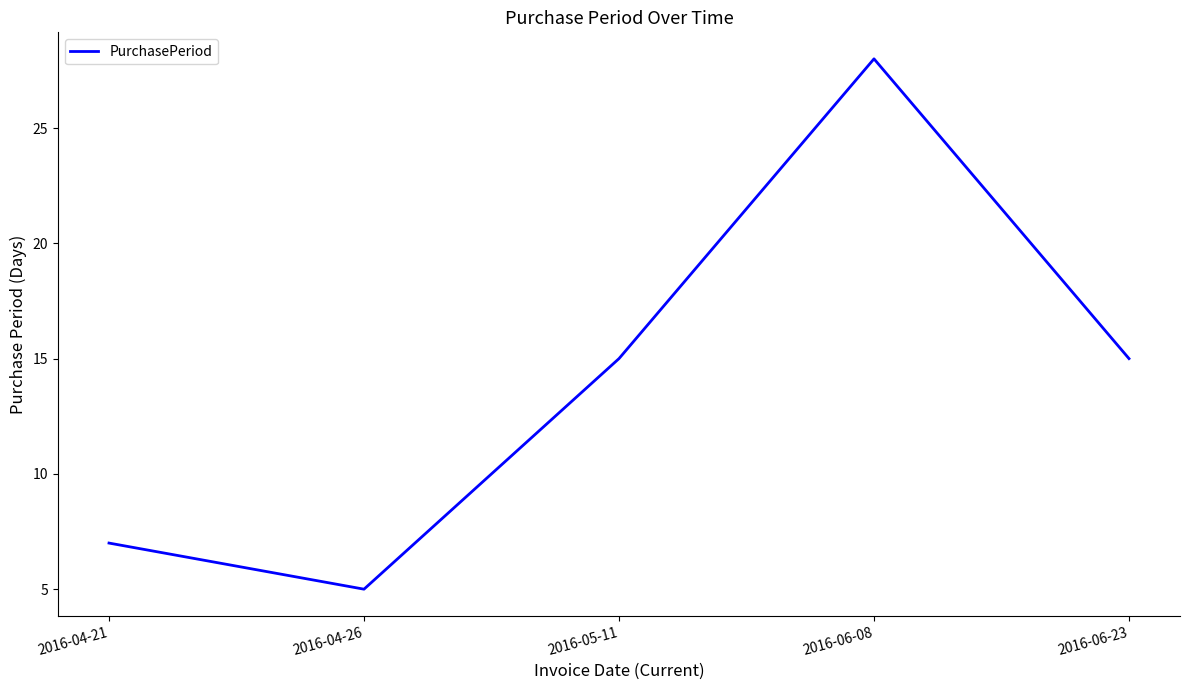

Where is the first local minimum?

2016-04-26